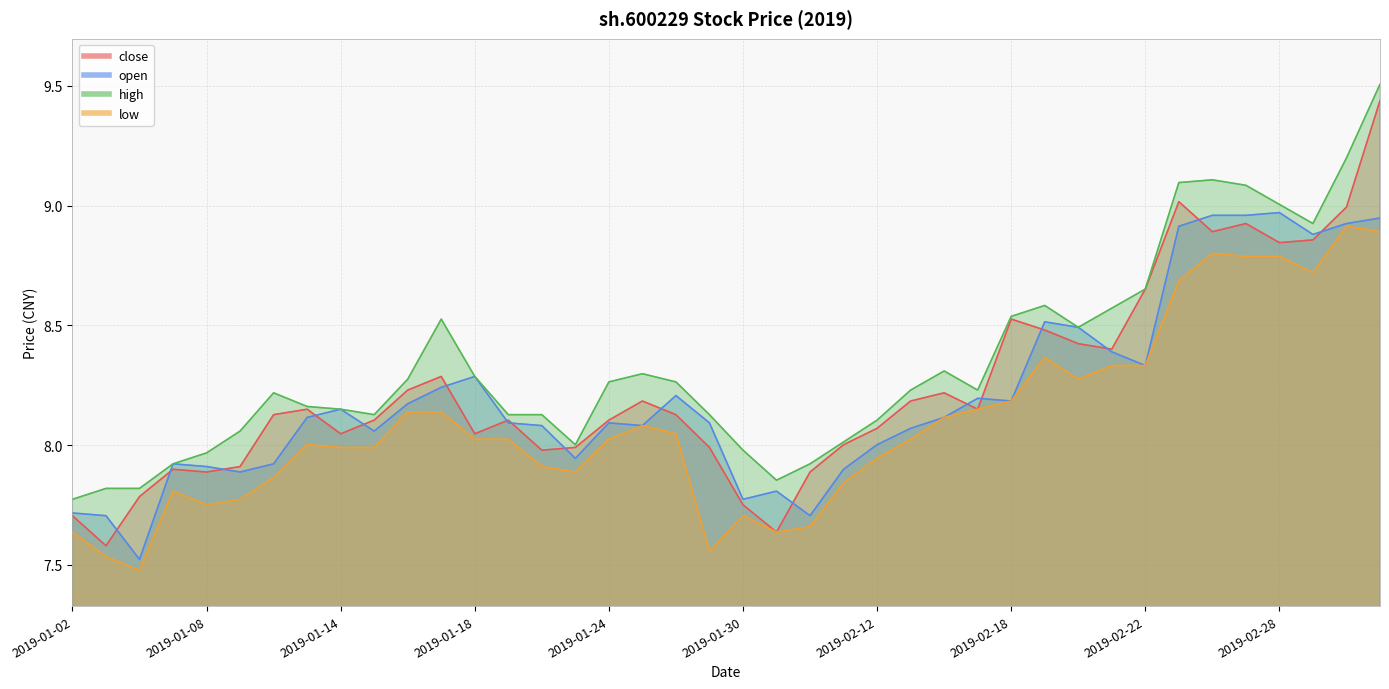

The open series shows 8.1 at 2019-01-25. True or false?

True